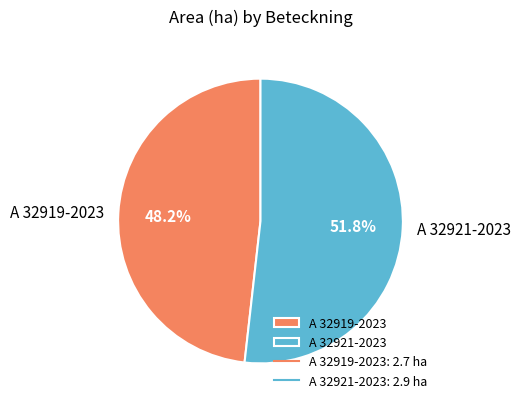

What portion of the pie excludes A 32921-2023?

48.2%